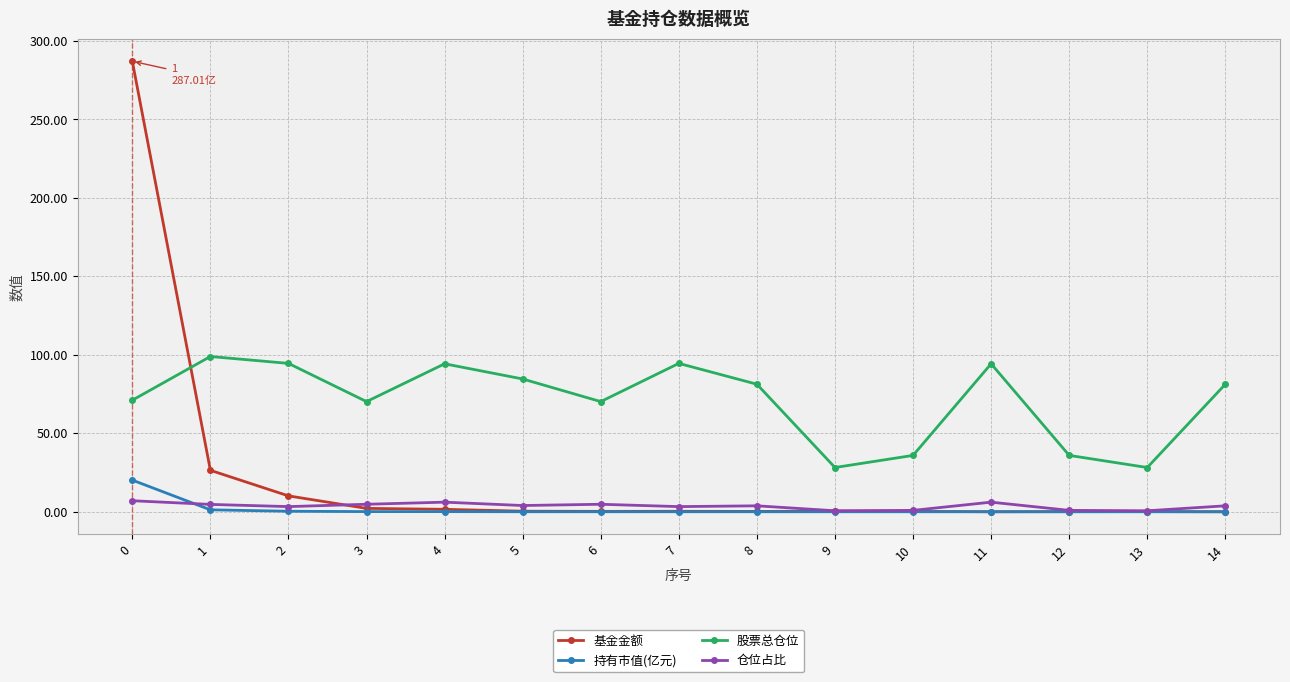

True or false: 持有市值(亿元) and 股票总仓位 cross at least once.

False